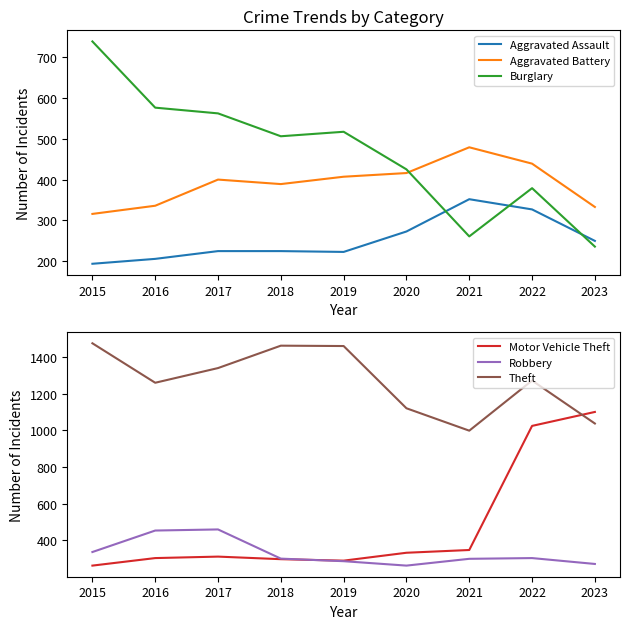

What is the value of the Motor Vehicle Theft point at the 6th from the left?

333